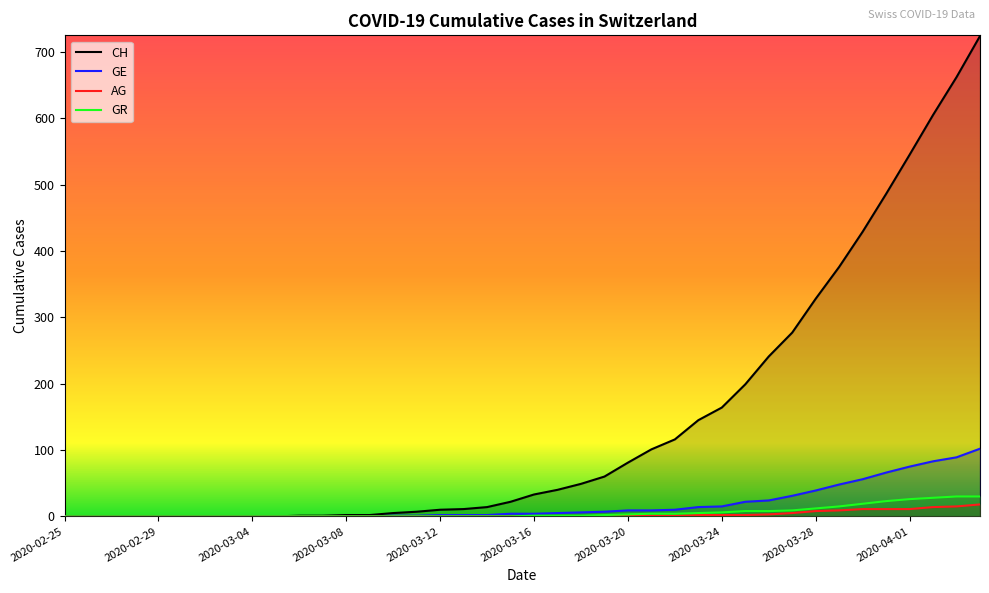

What position from the right is 2020-03-26?

10